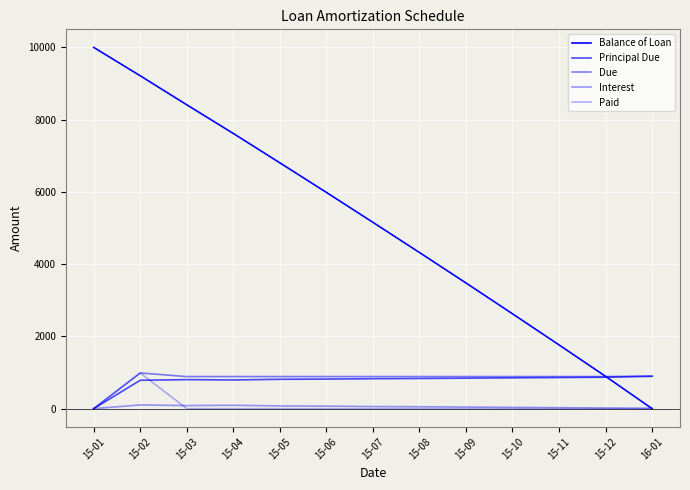

True or false: Balance of Loan and Paid cross at least once.

False